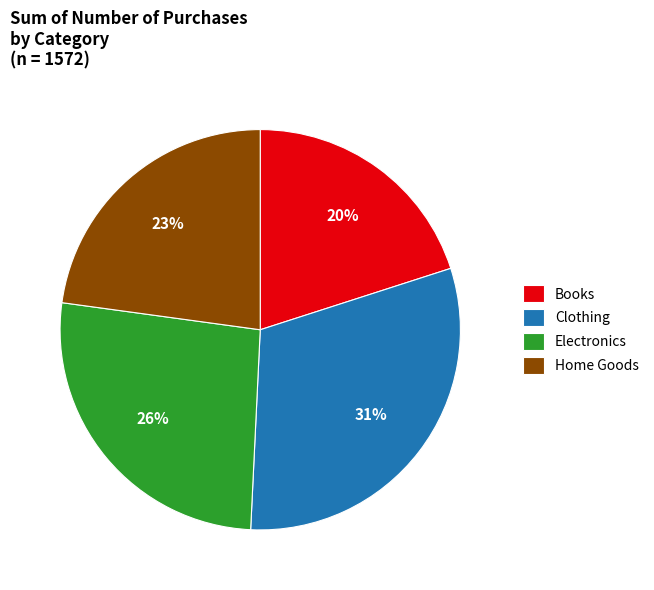

How many slices are in this pie chart?

4